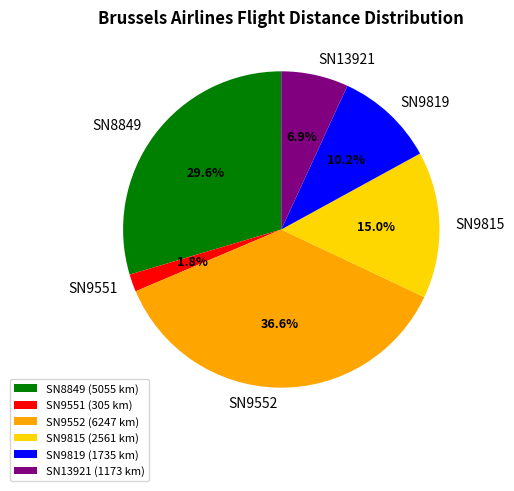

Between SN9552 and SN9819, which is larger?

SN9552